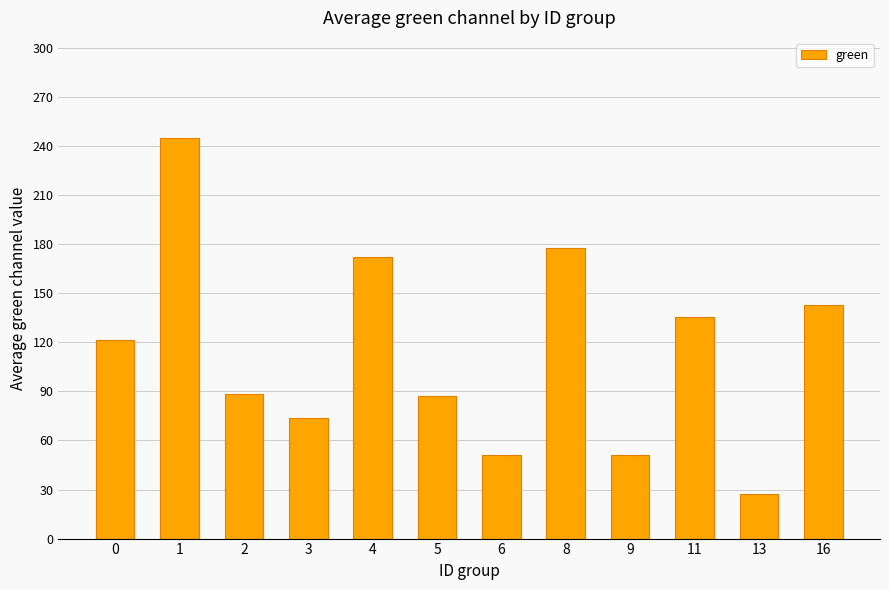

Count the number of categories in the chart.

12